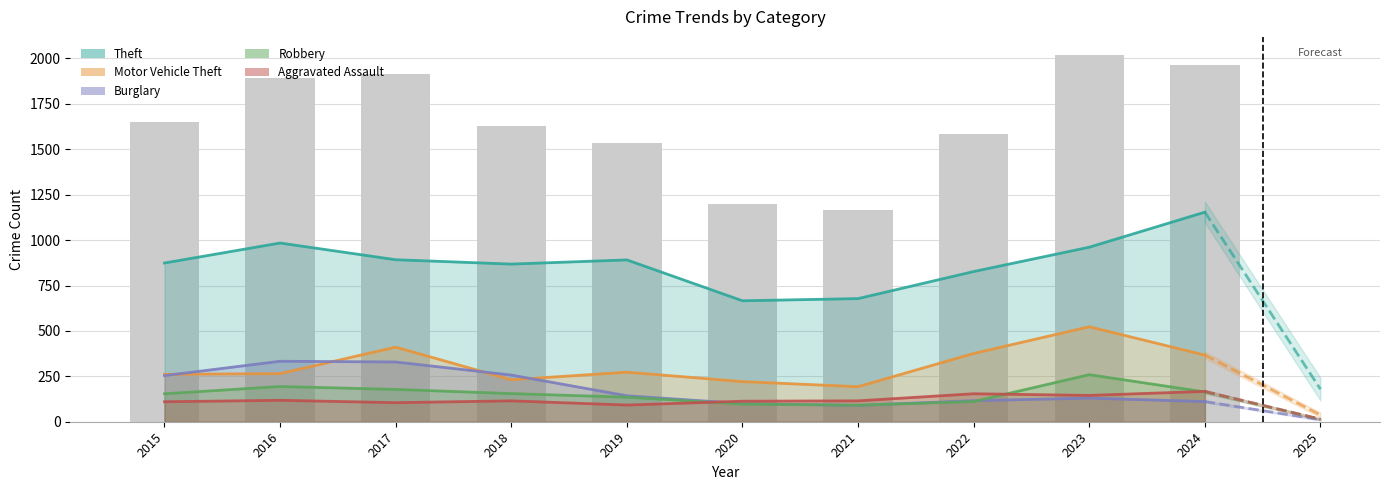

How many distinct data groups are displayed?

5